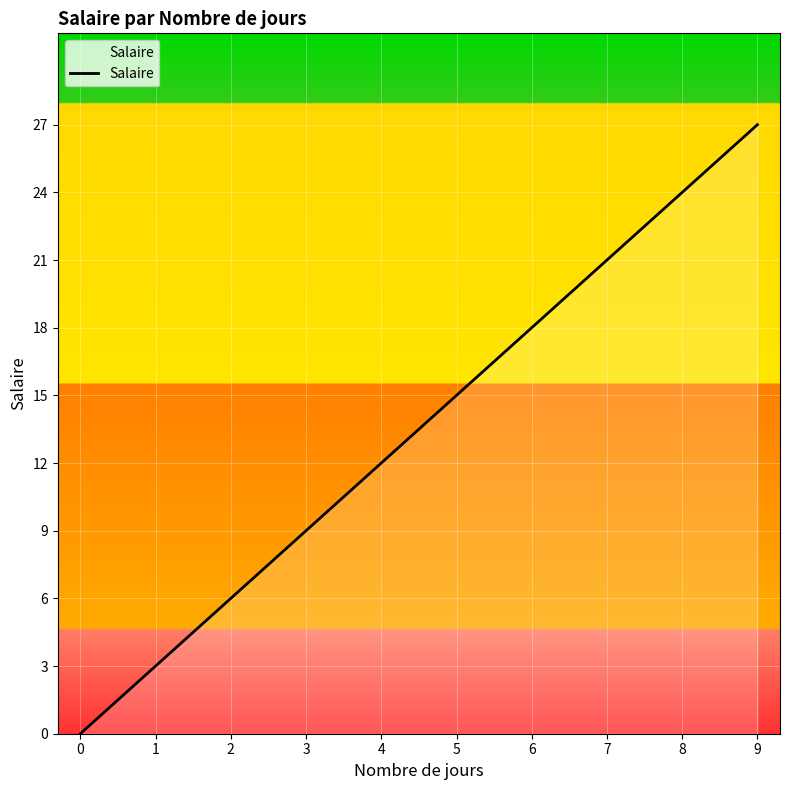

List the labels in order of value, largest first.

9, 8, 7, 6, 5, 4, 3, 2, 1, 0